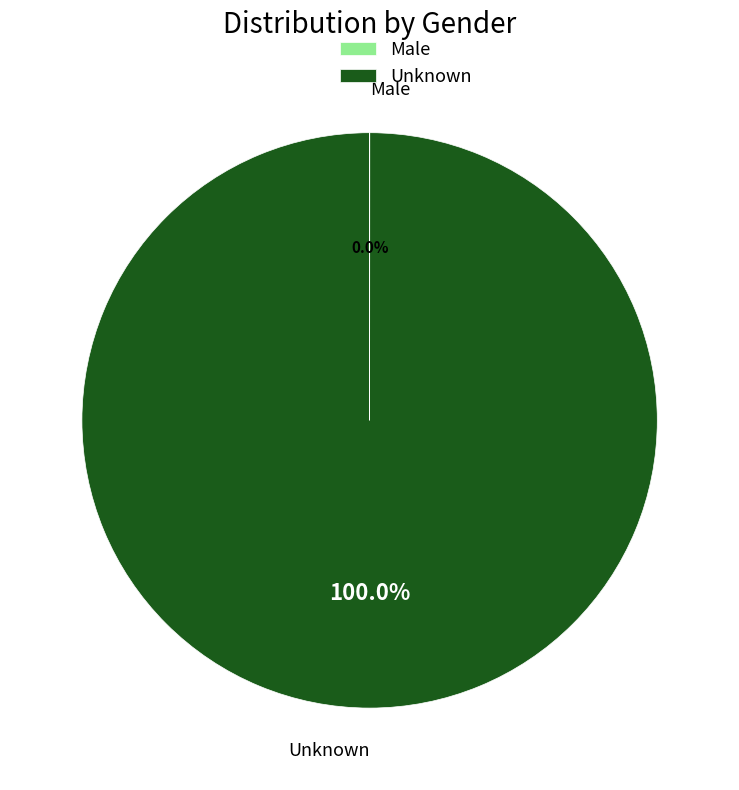

Which category accounts for the majority?

Unknown